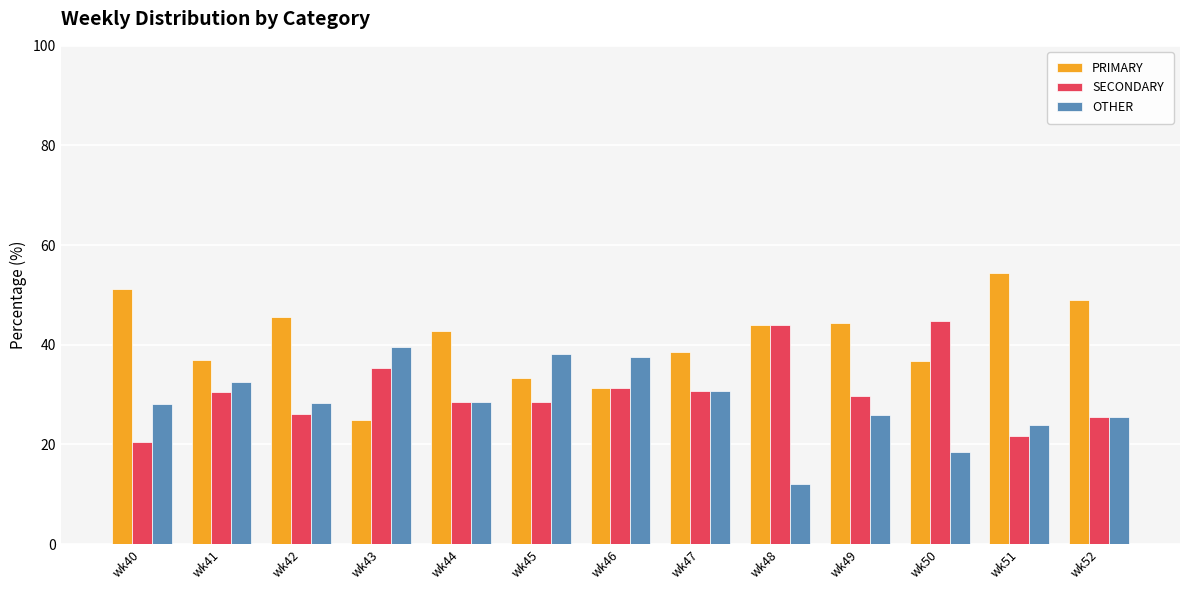

The value of SECONDARY at wk44 is 28.6. True or false?

True